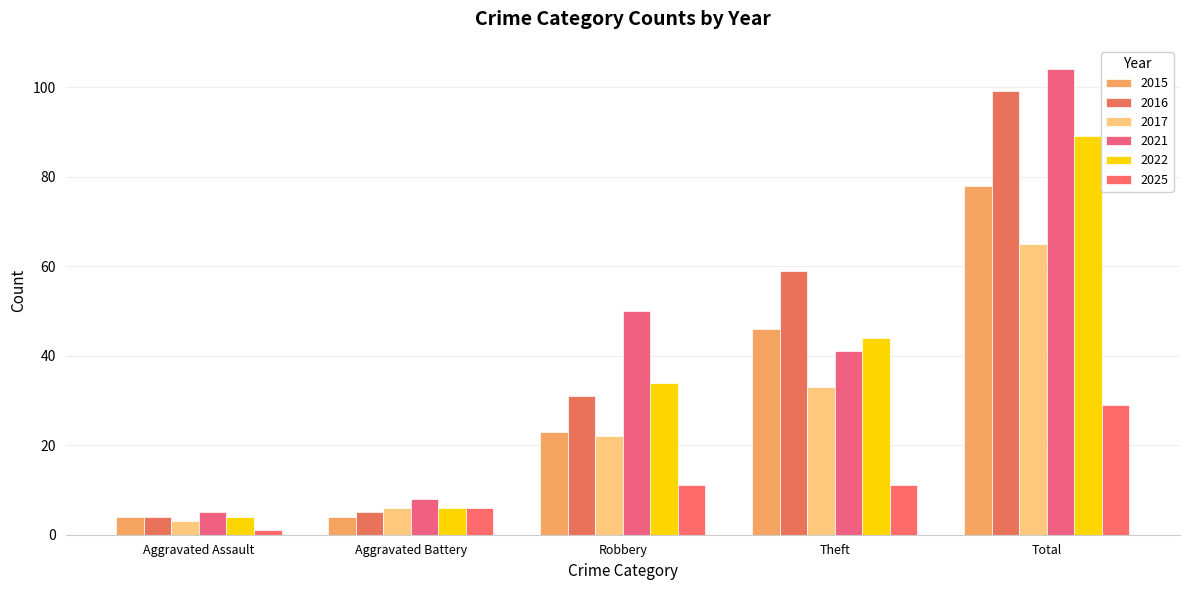

What is the label of the 1st bar from the right?

Total